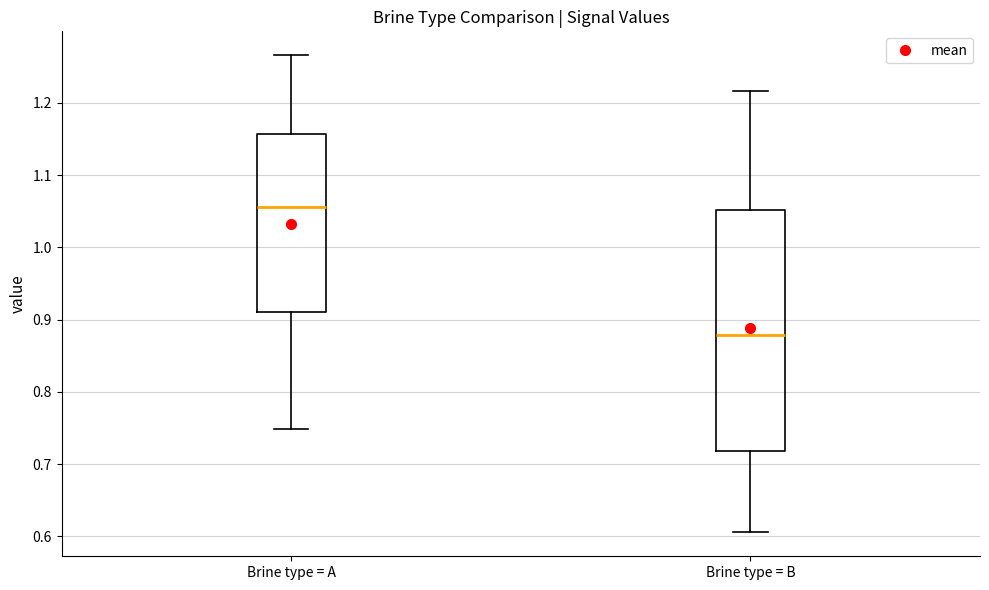

Reading left to right, transcribe this box plot: for each box, give where its median line is, the range the box spans, and where its two whiskers end, as read against the y-axis. The values are not printed on the chart, so give them approximately, as read against the axis.

Brine type = A: median 1.06, box 0.91 to 1.16, whiskers 0.75 to 1.27
Brine type = B: median 0.88, box 0.72 to 1.05, whiskers 0.61 to 1.22